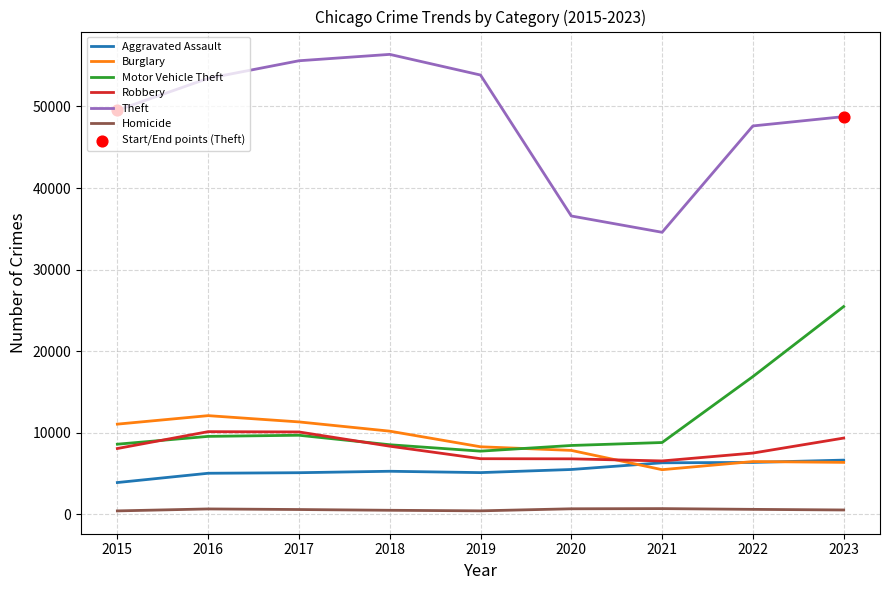

At which category is the sum across all series the highest?

2023